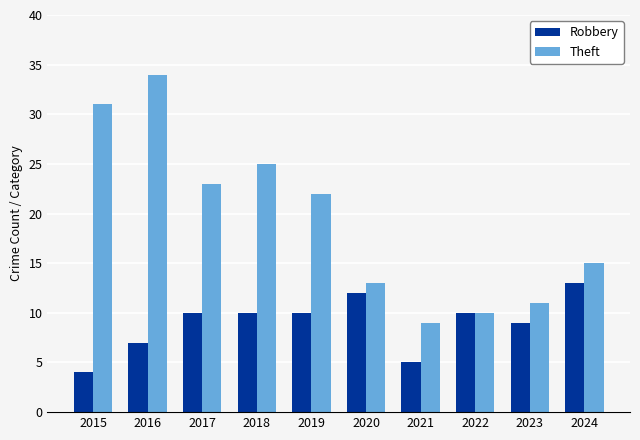

At how many categories does at least one series exceed 8?

10